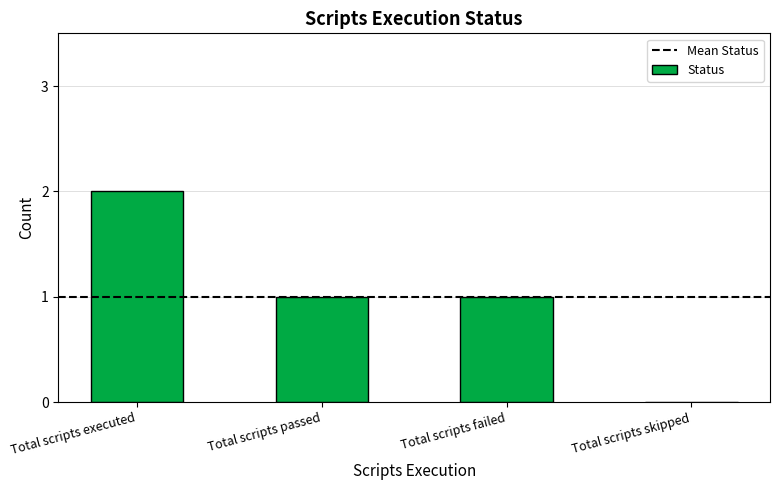

Reading left to right, extract all data points from this chart.

Total scripts executed=2	Total scripts passed=1	Total scripts failed=1	Total scripts skipped=0